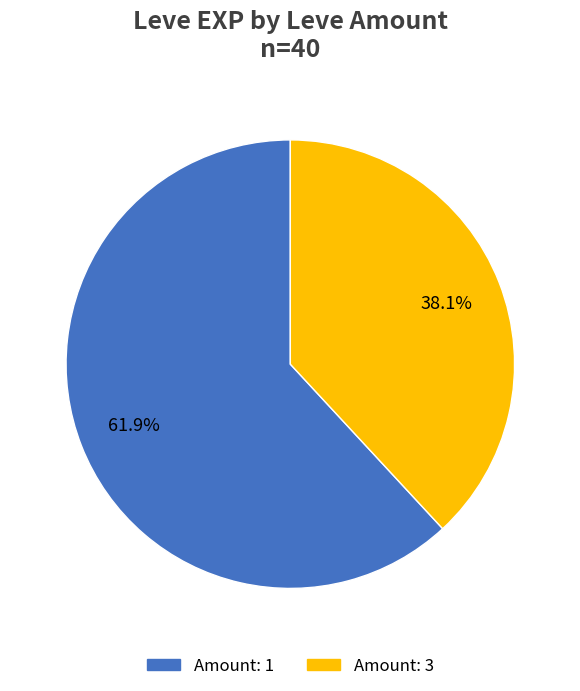

To the nearest percent, what is the difference between the largest and smallest slice percentages?

24%